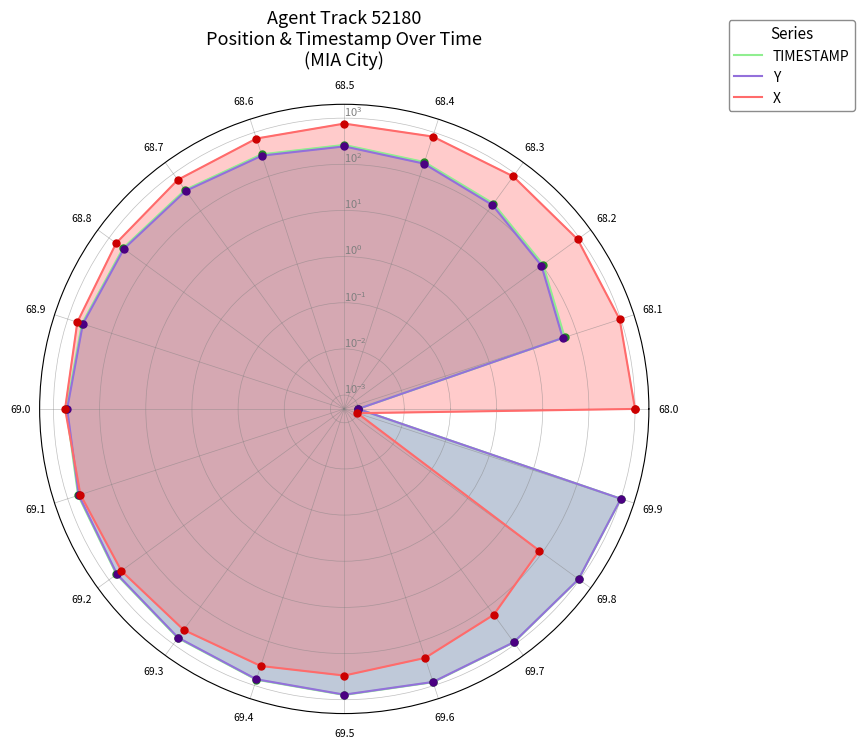

Which series contains the lowest Y value?

TIMESTAMP